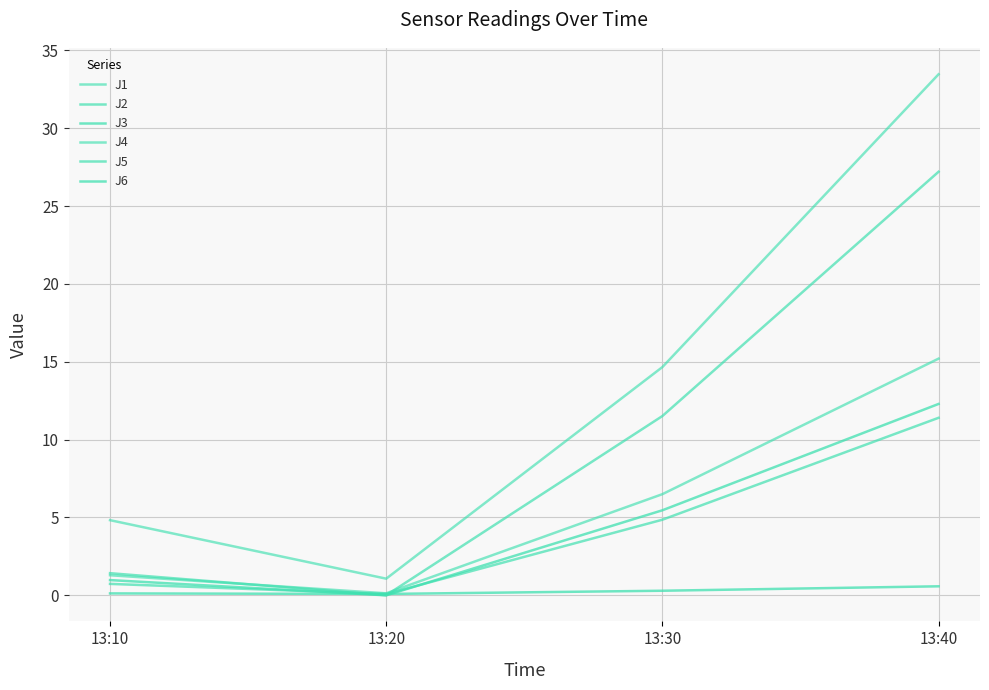

Does the chart have visible grid lines?

Yes